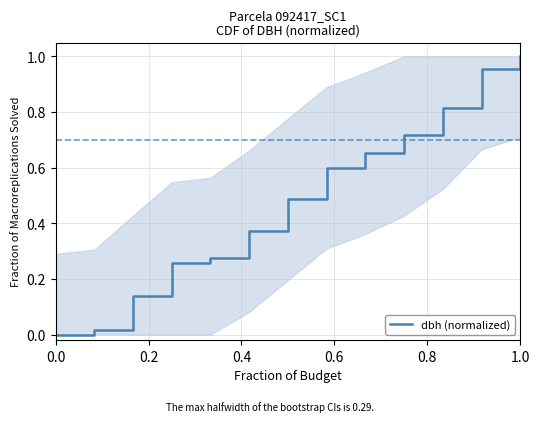

Count the number of values greater than 0.

12